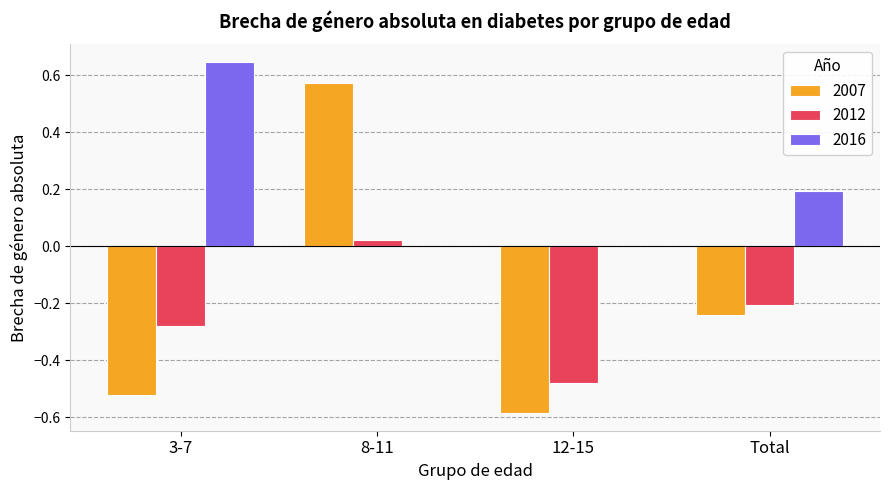

What is the sum of all 2012 values?

-0.9